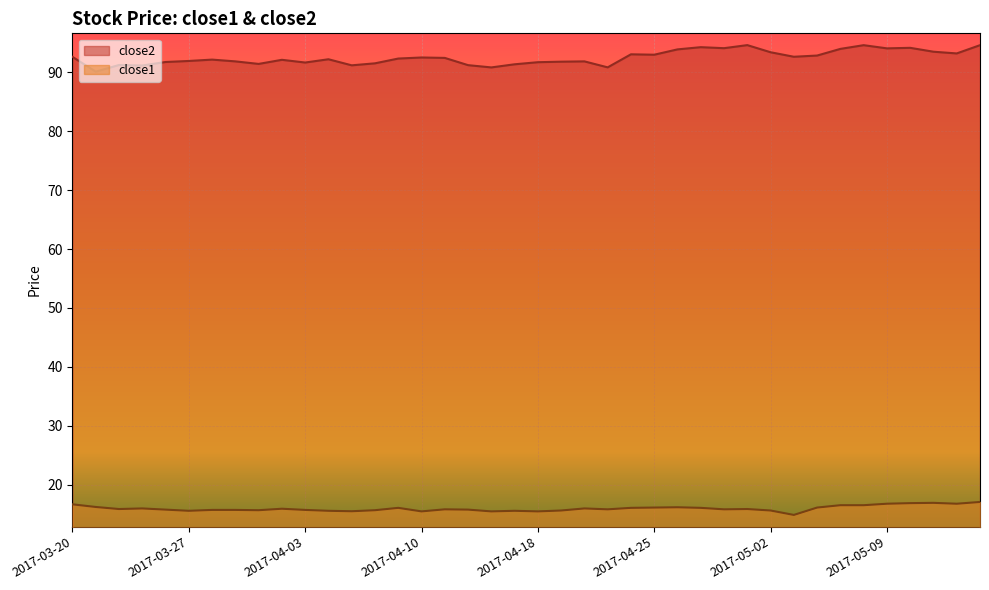

What is the maximum value for close1?

17.1